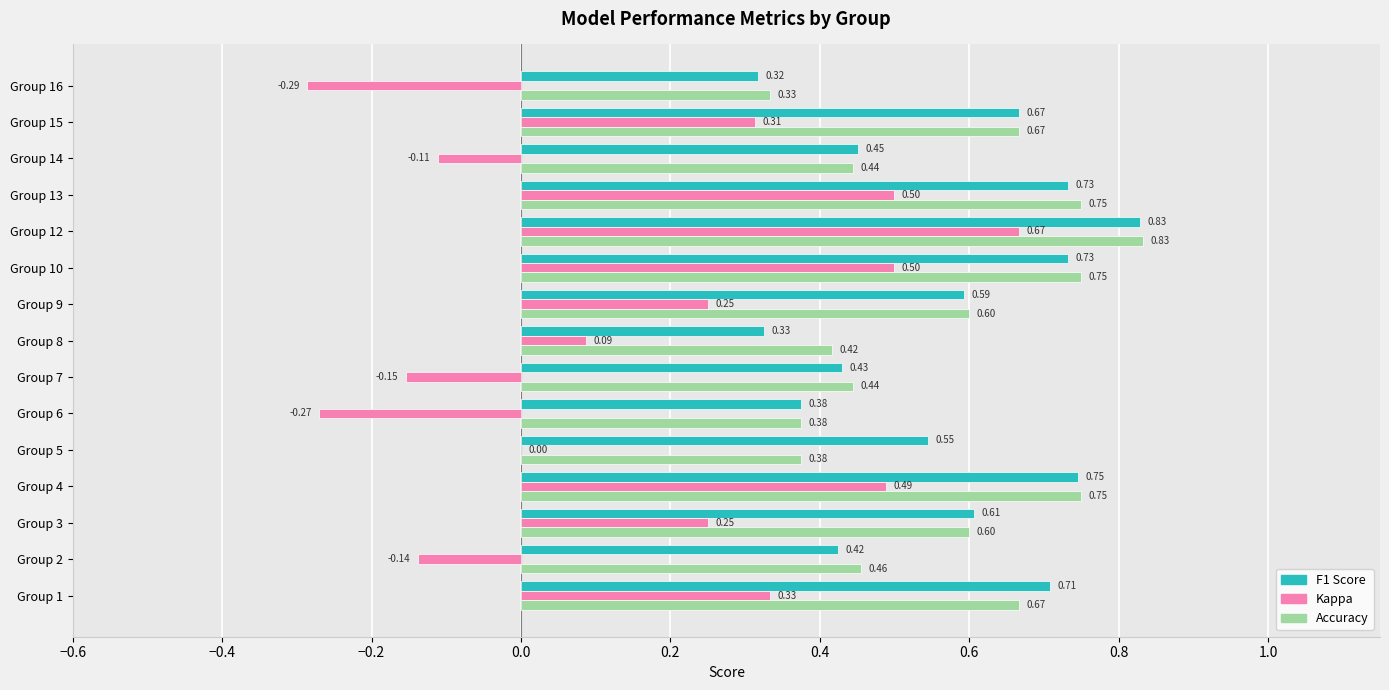

At which category is the sum across all series the highest?

Group 12